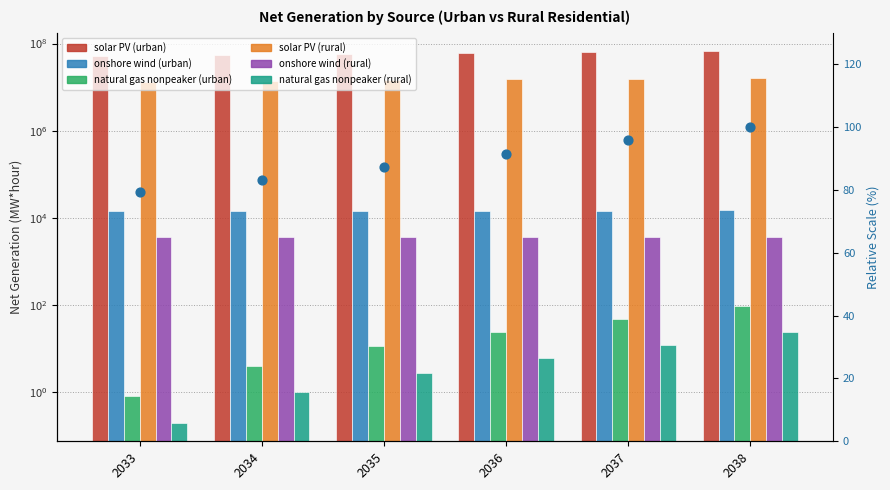

Which series reaches the maximum Y coordinate?

solar PV (urban)